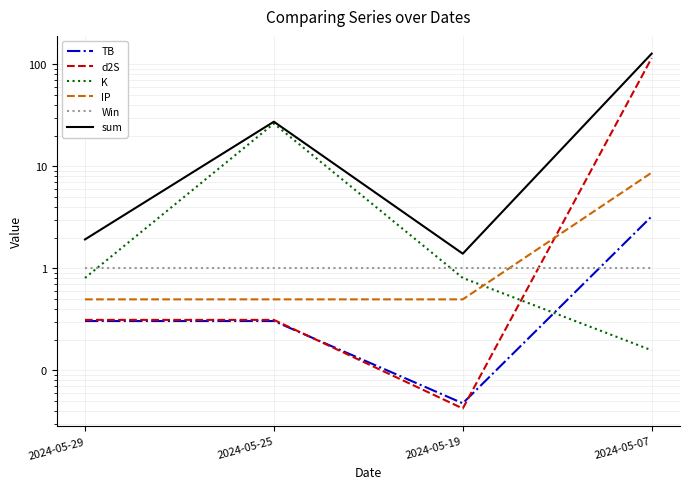

How many data points does each series have?

4